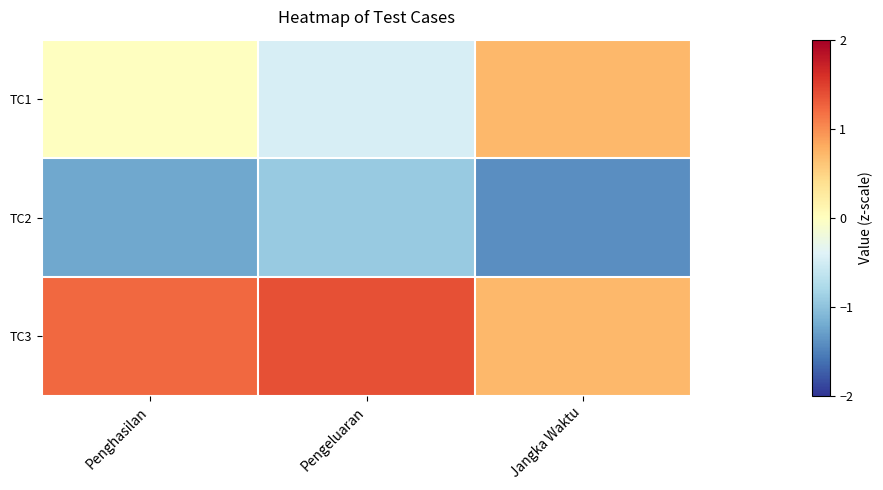

Reading left to right, what are all the values shown in this chart?

TC1: Penghasilan=-0.0	Pengeluaran=-0.5	Jangka Waktu=0.7
TC2: Penghasilan=-1.2	Pengeluaran=-0.9	Jangka Waktu=-1.4
TC3: Penghasilan=1.2	Pengeluaran=1.4	Jangka Waktu=0.7